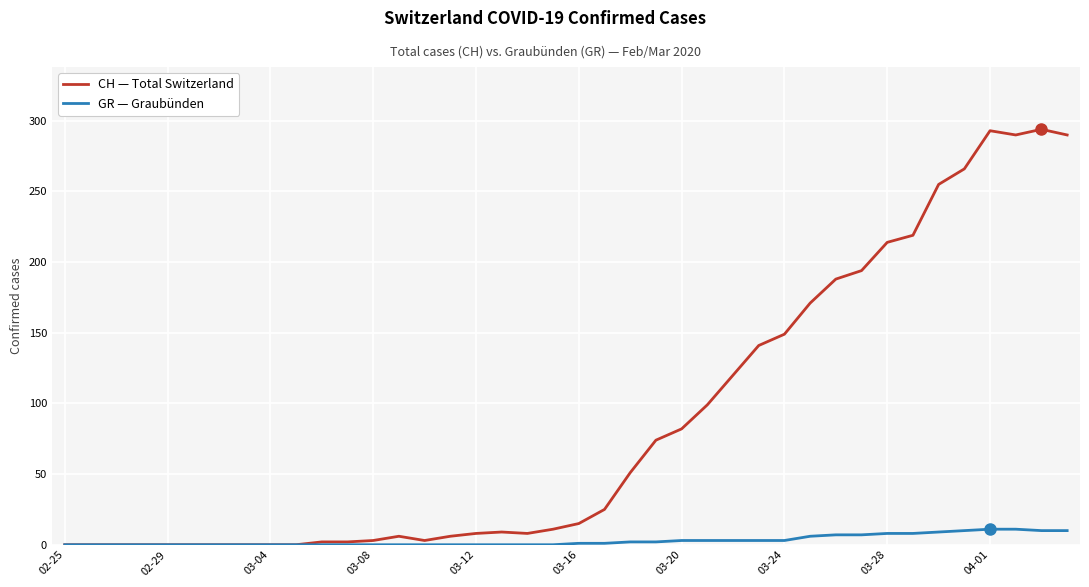

What is the maximum value shown in the chart?

294